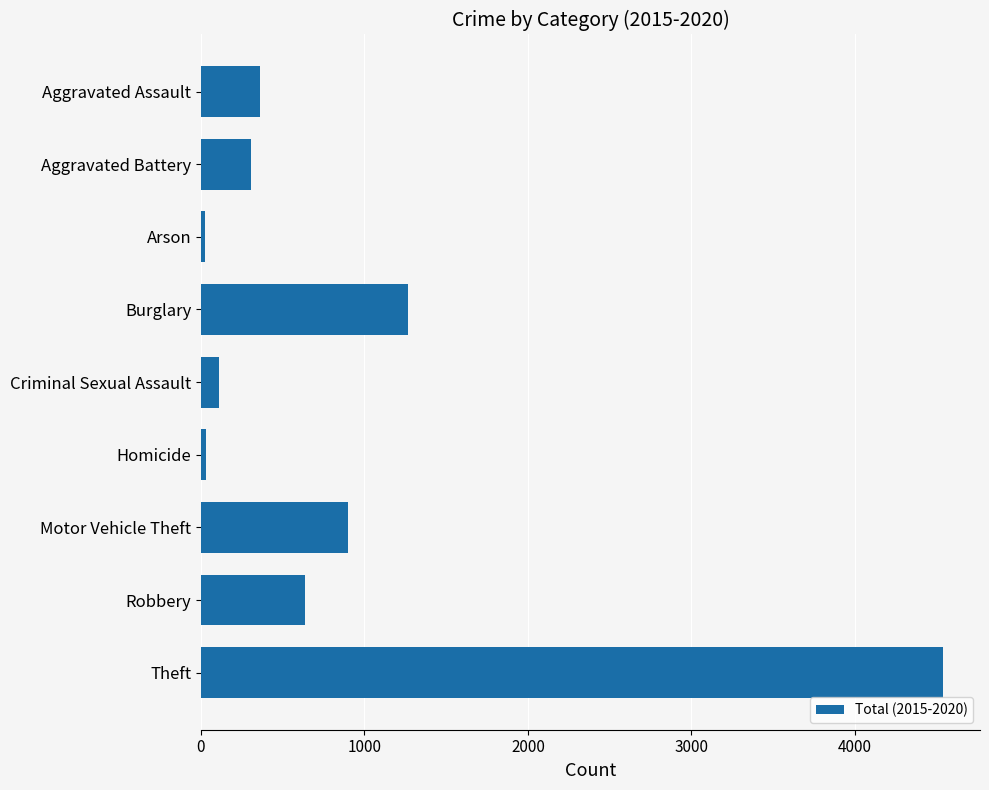

What is the difference between the maximum and minimum values?

4517